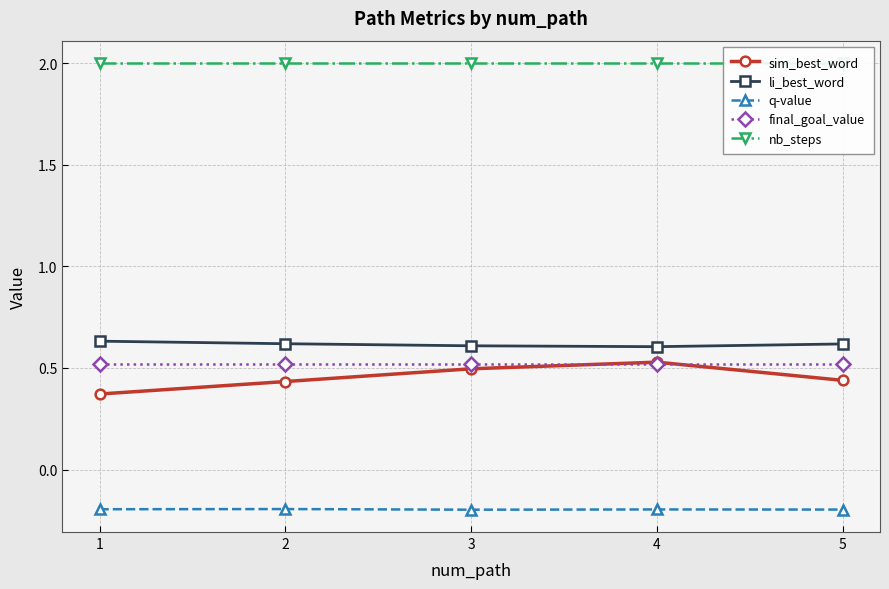

True or false: li_best_word has more than 1 points higher than both neighbors.

False